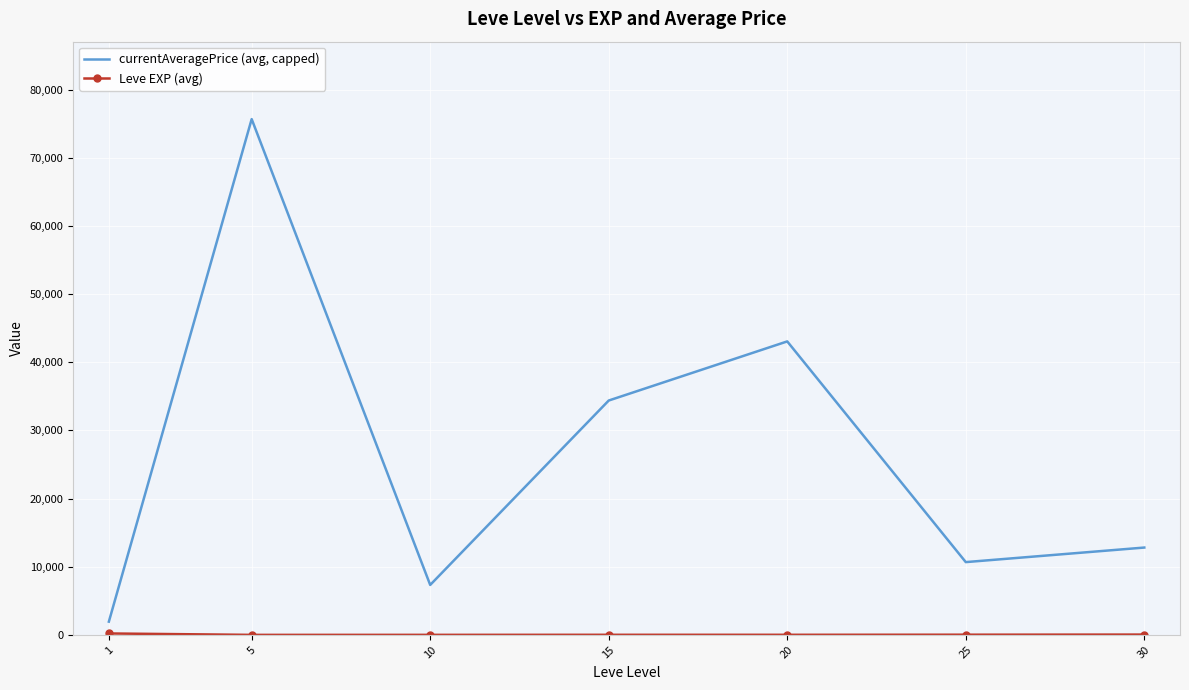

Which series has the largest total across all categories?

currentAveragePrice (avg, capped)